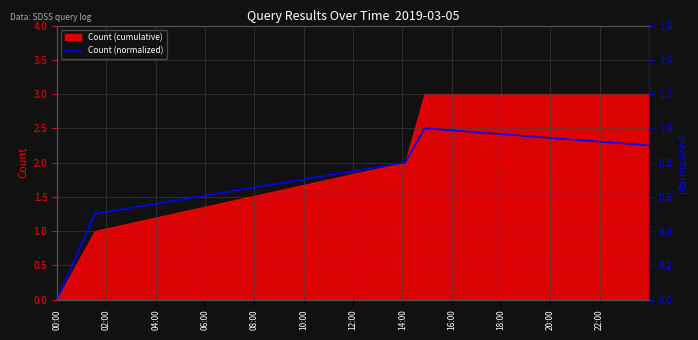

How many points are higher than both their immediate neighbors (excluding endpoints)?

1